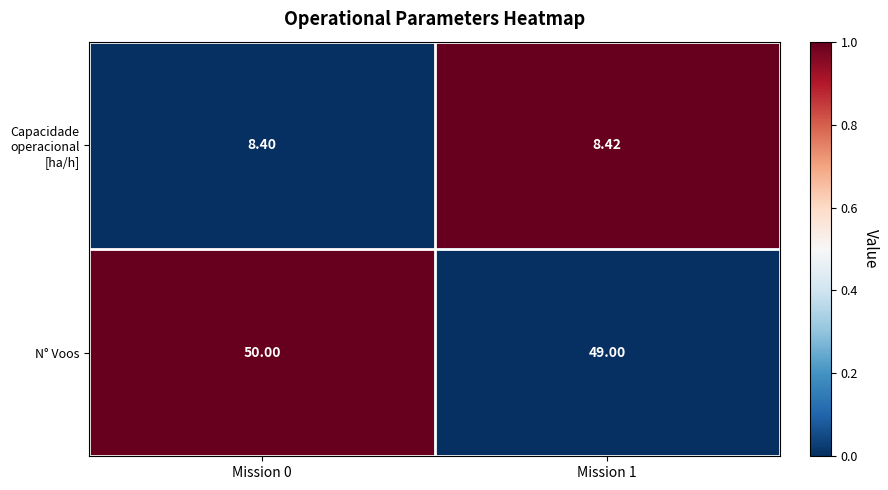

List the series in order of their peak value, highest first.

N° Voos, Capacidade operacional [ha/h]